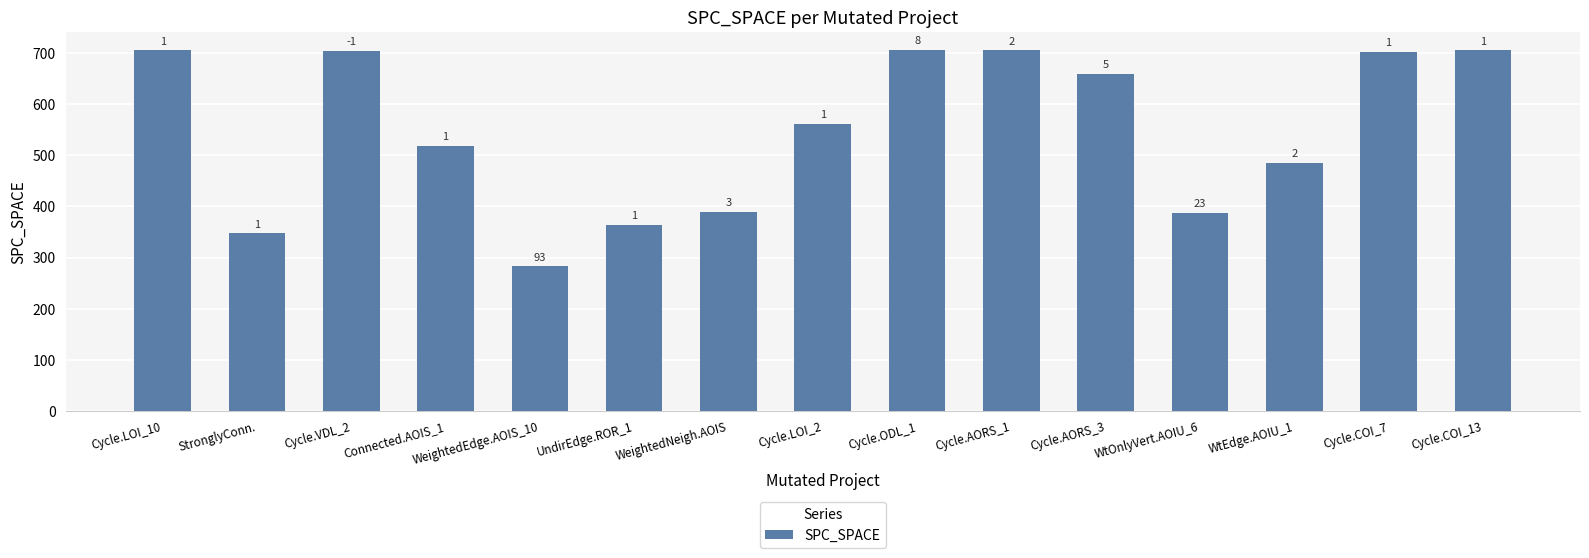

List the labels in order of value, smallest first.

WeightedEdge.AOIS_10, StronglyConn., UndirEdge.ROR_1, WtOnlyVert.AOIU_6, WeightedNeigh.AOIS, WtEdge.AOIU_1, Connected.AOIS_1, Cycle.LOI_2, Cycle.AORS_3, Cycle.COI_7, Cycle.VDL_2, Cycle.LOI_10, Cycle.AORS_1, Cycle.COI_13, Cycle.ODL_1